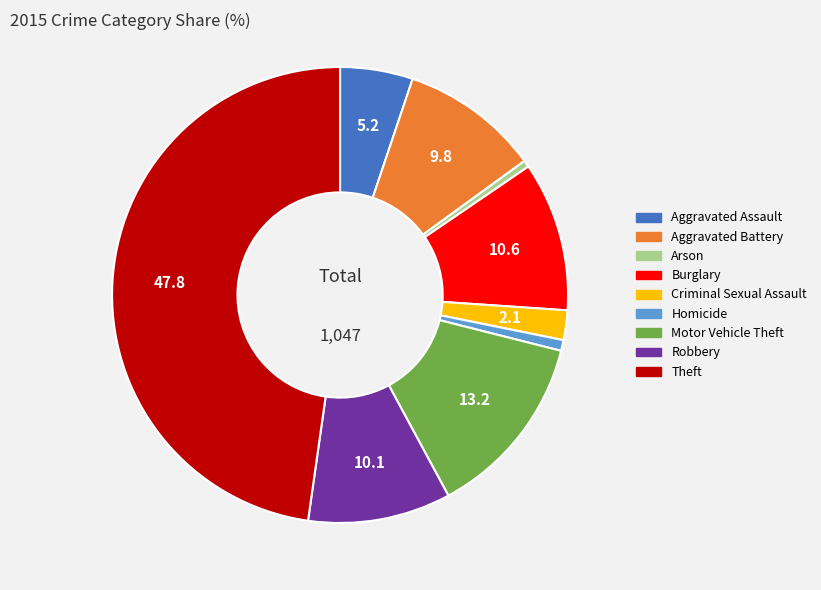

Is the sum of Arson and Burglary greater than half?

No